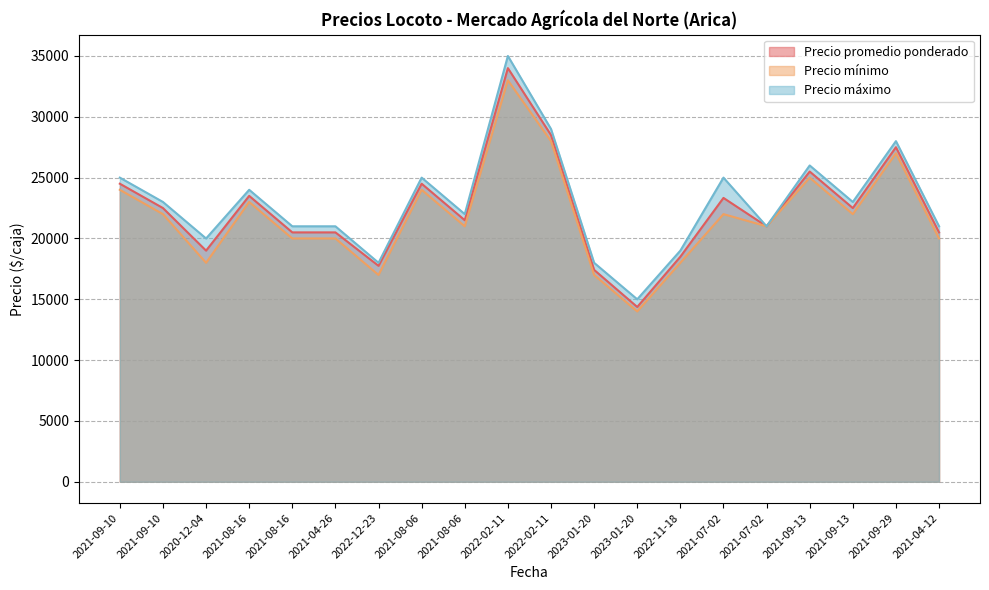

What is the minimum value shown in the chart?

14000